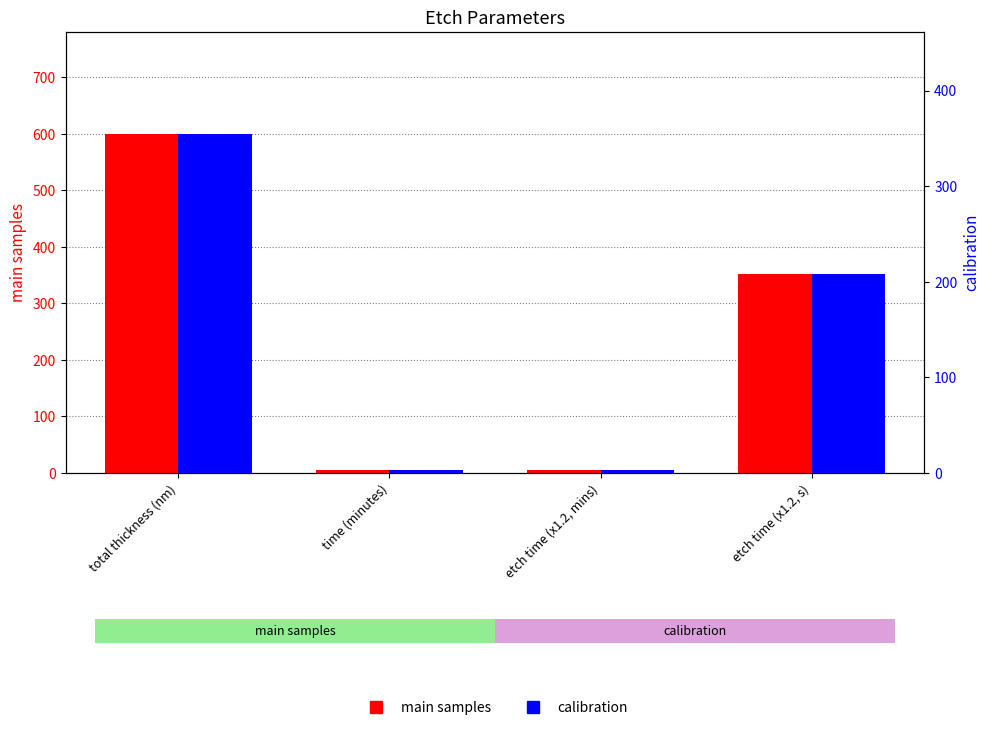

Which series has the largest range (max minus min)?

main samples